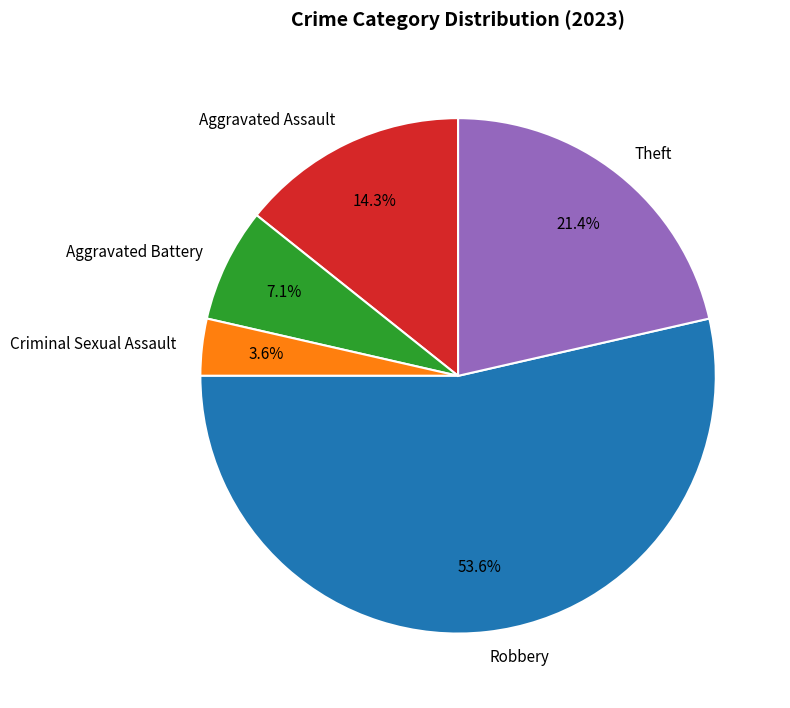

Is it true that Criminal Sexual Assault is 12% of the pie?

False